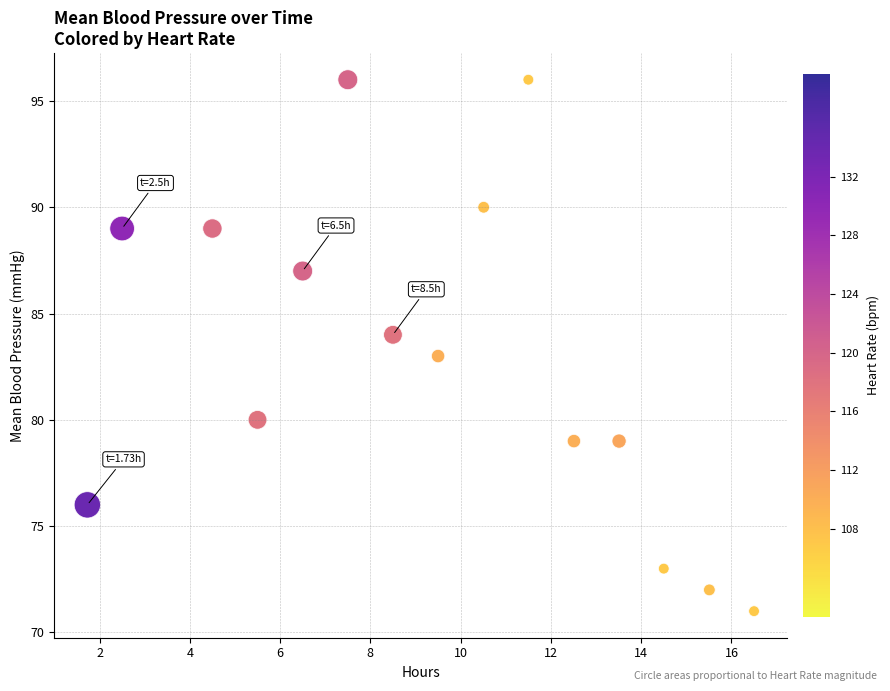

What is the range of Y values (max minus min)?

25